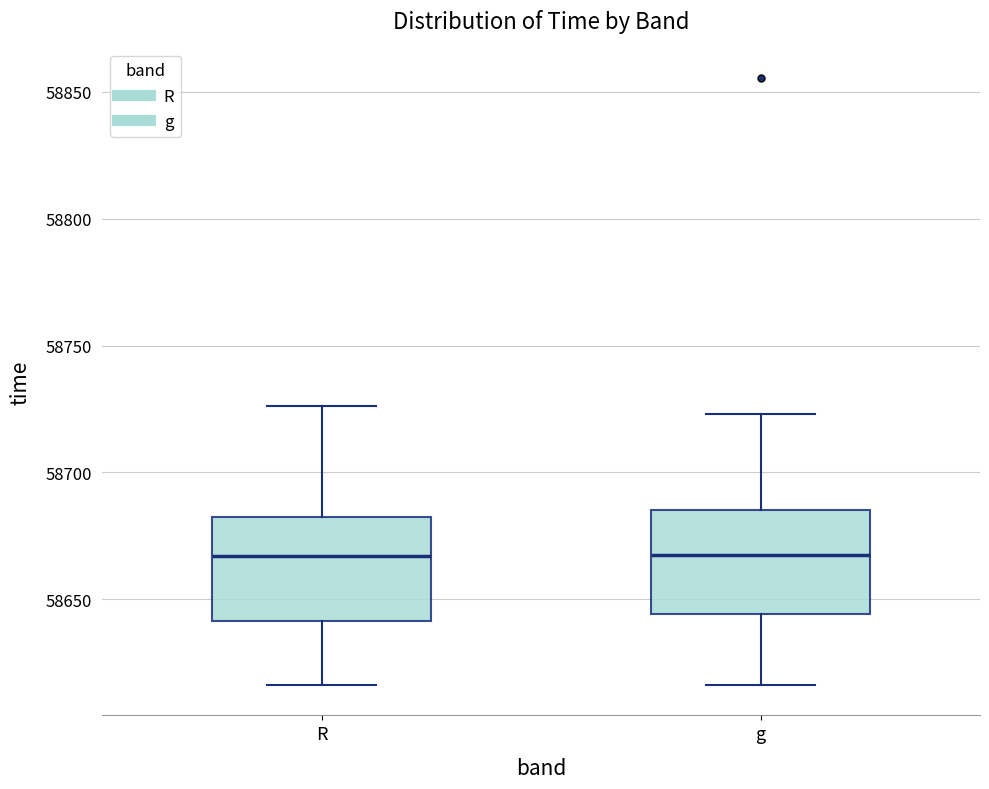

Where does the lower whisker of the box for g end on the y-axis? The values are not printed on the chart, so give them approximately, as read against the axis.

58615